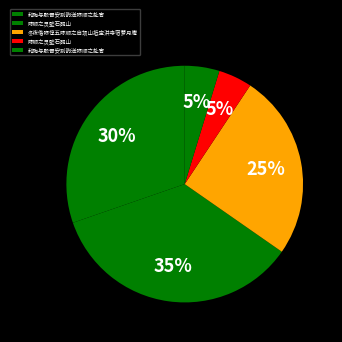

Which slice is the smallest?

陈顺之灵壁石砚山